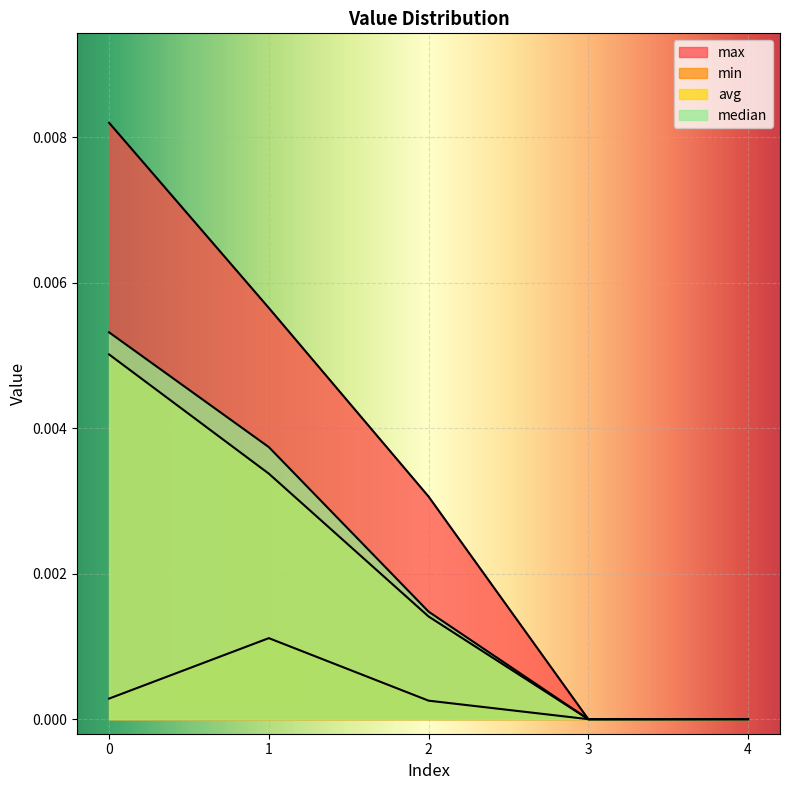

The max series shows 0.0 at 2. True or false?

True